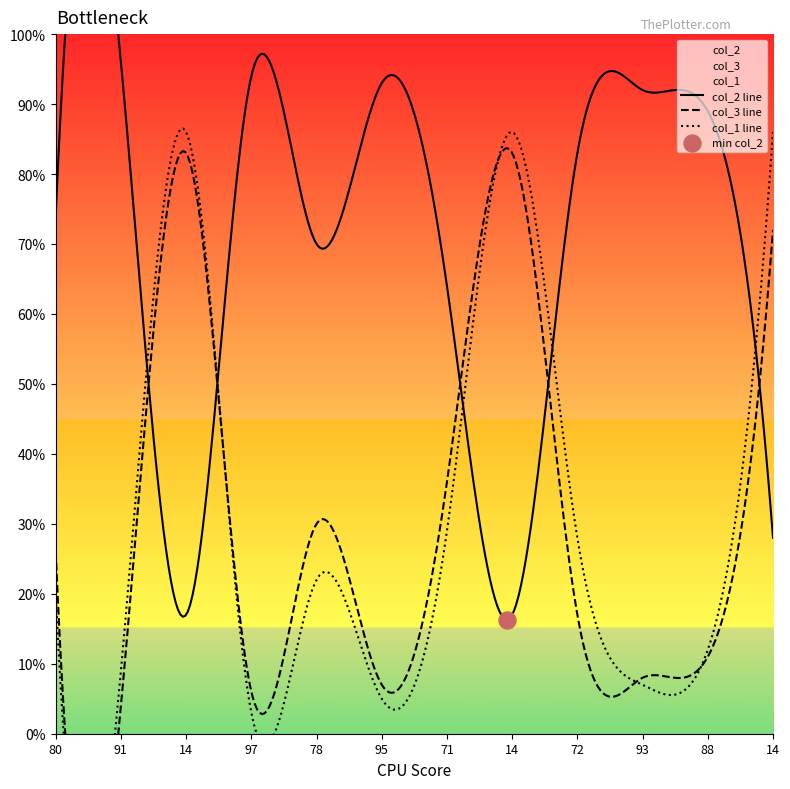

Which series has the largest Y range (max minus min)?

col_1